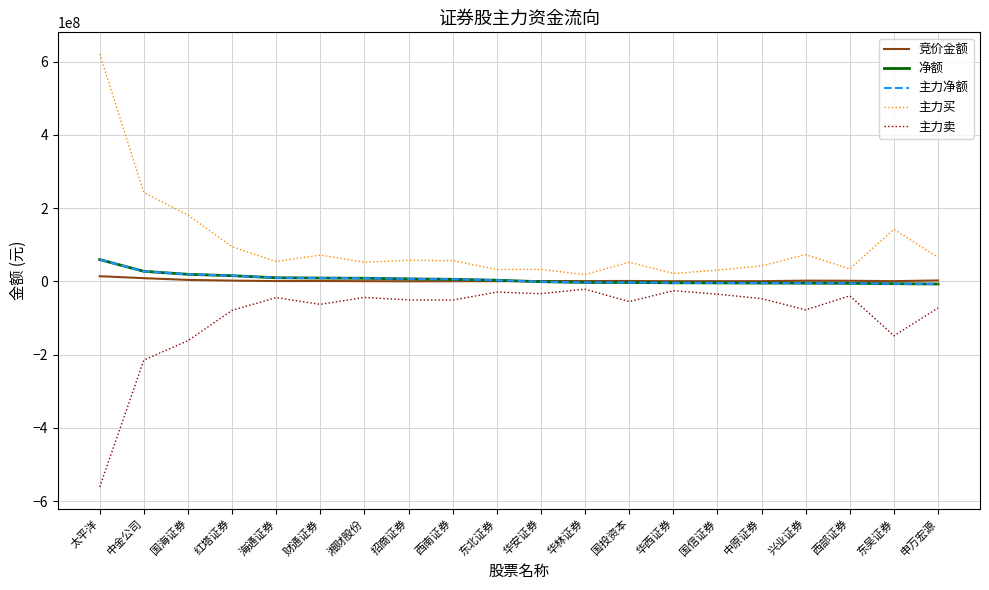

Is it true that 竞价金额 equals 909875 at 西部证券?

False